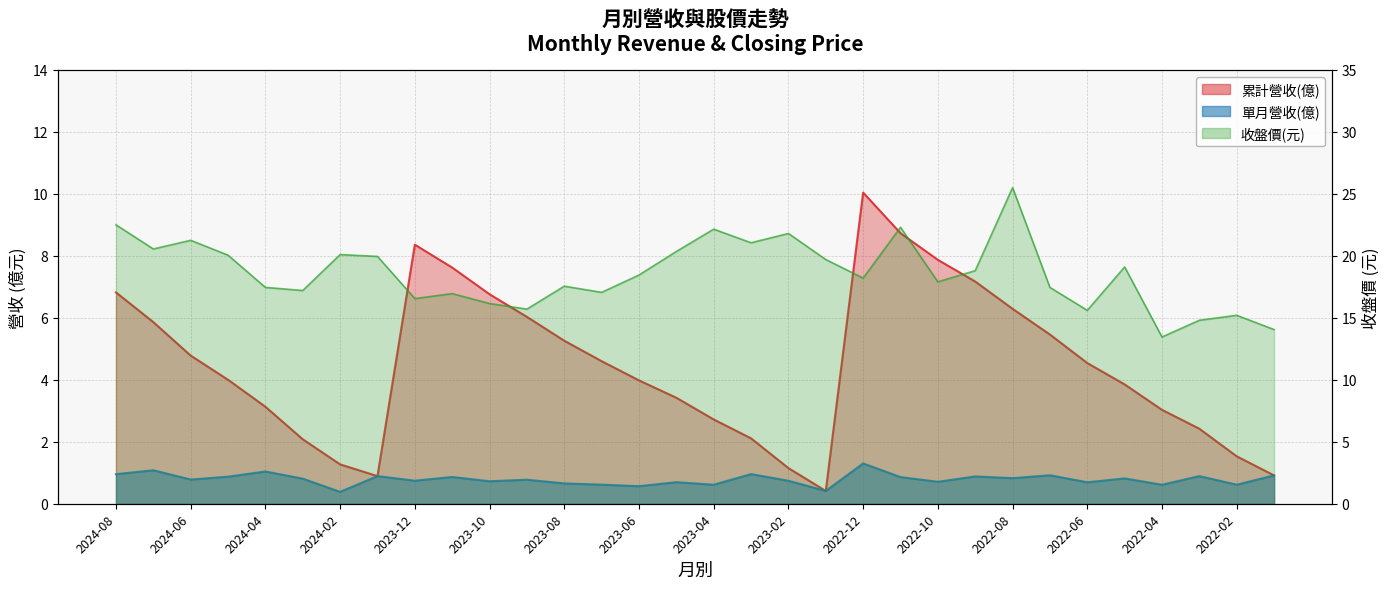

What is the minimum value shown in the chart?

0.4